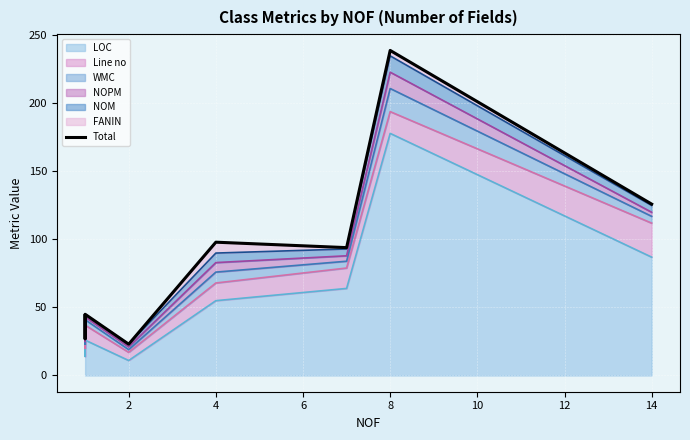

What is the change in value from 0 to 16?

+82